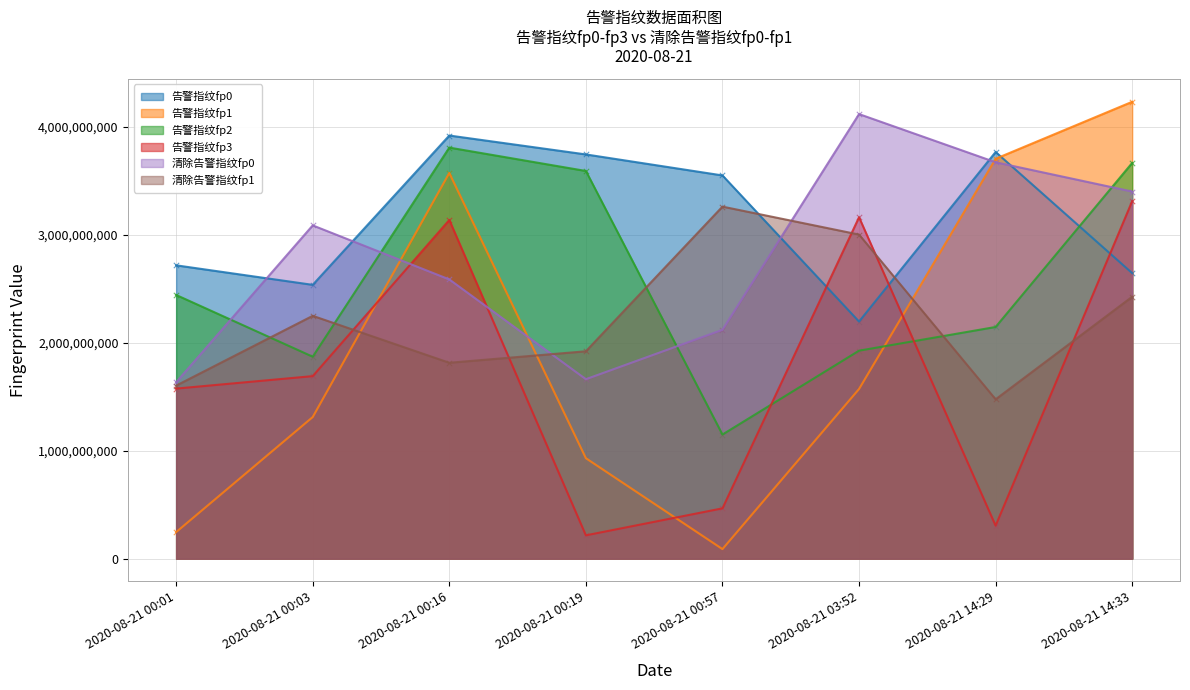

Which series reaches the minimum Y coordinate?

告警指纹fp1